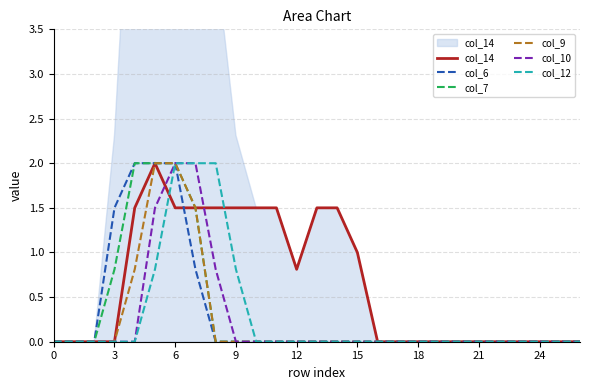

What is the label of the 13th point from the left?

12